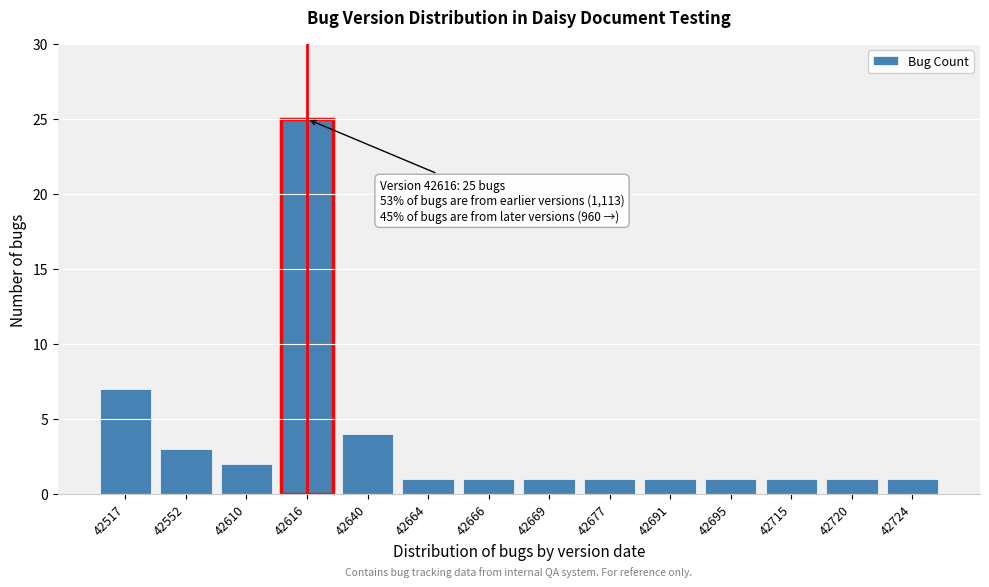

Reading left to right, extract all data points from this chart.

7	3	2	25	4	1	1	1	1	1	1	1	1	1